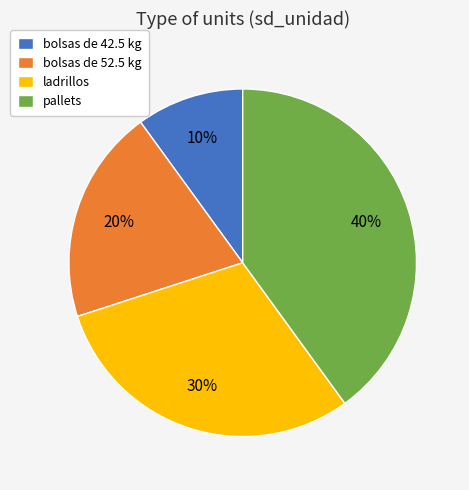

True or false: pallets accounts for 40% of the total.

True